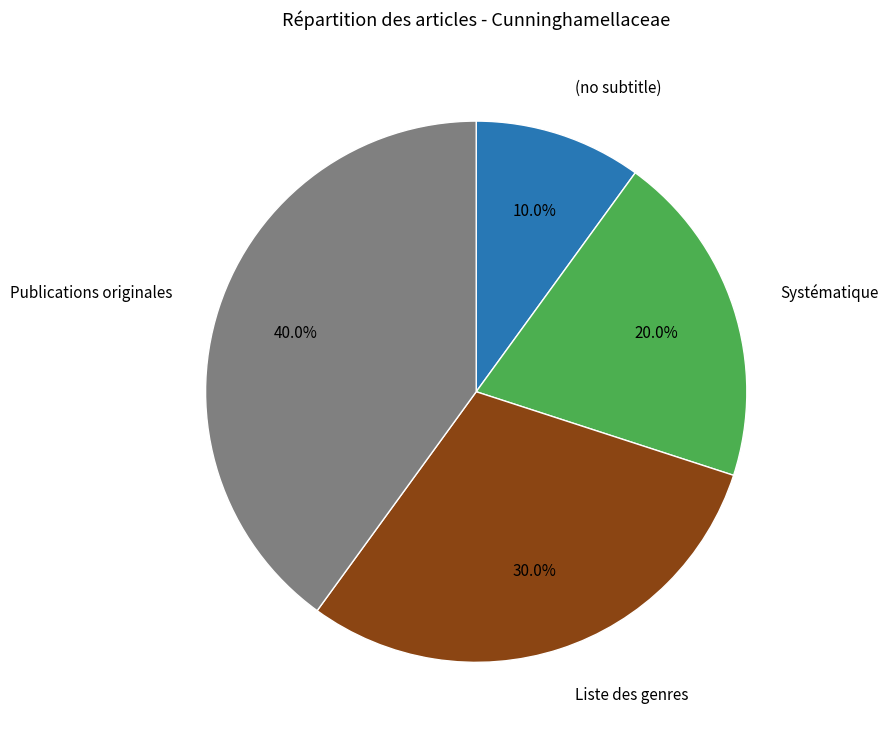

Is there any slice that represents more than half of the pie?

No